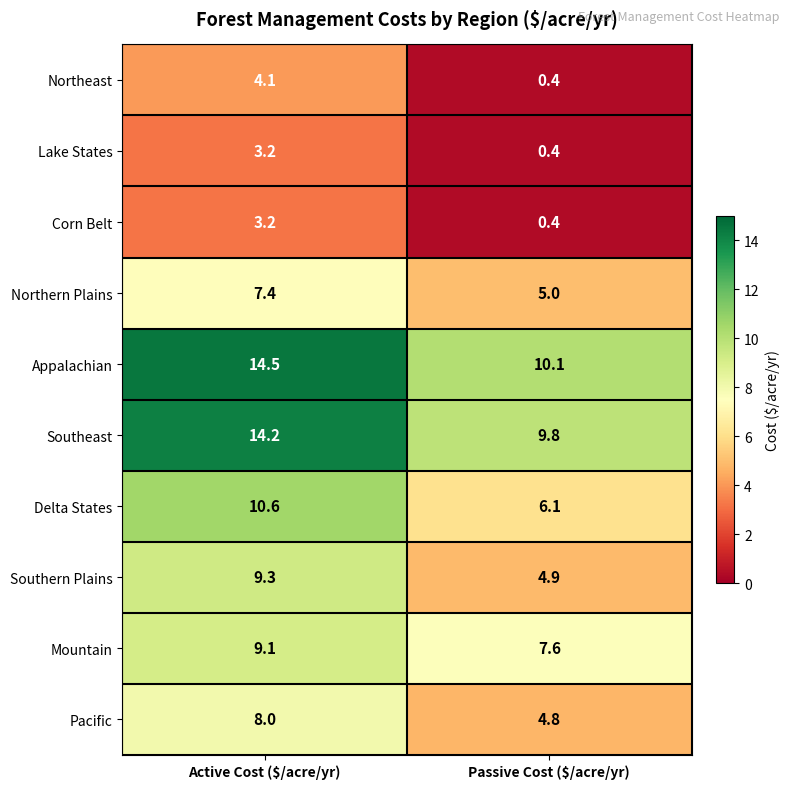

True or false: Delta States has a value of 6.1 at Passive Cost ($/acre/yr).

True